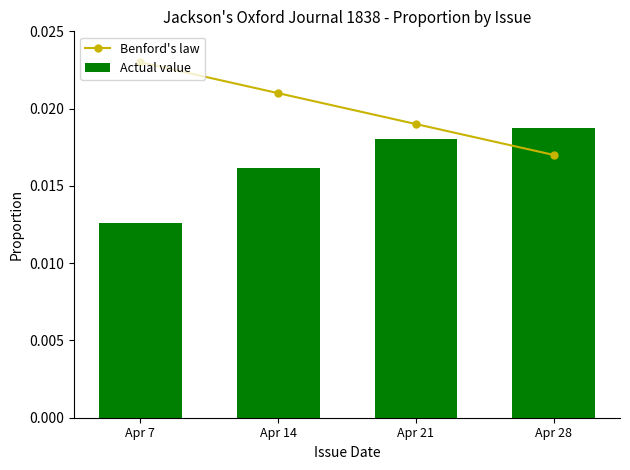

Where is Benford's law nearest to the value 0?

Apr 28